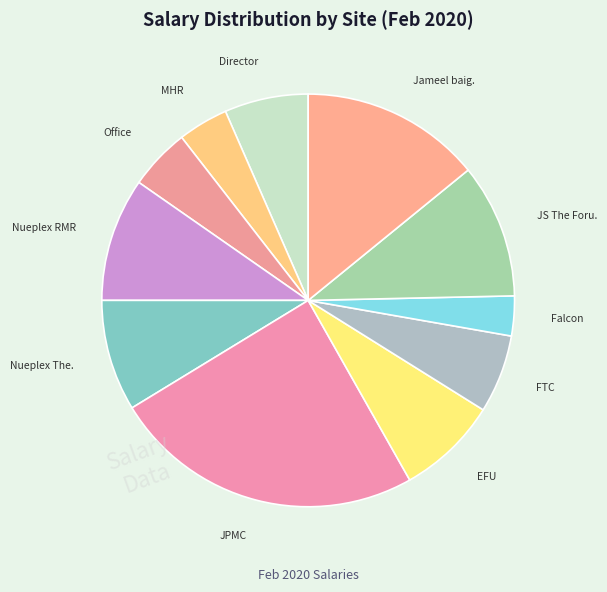

How many segments does this pie chart have?

11